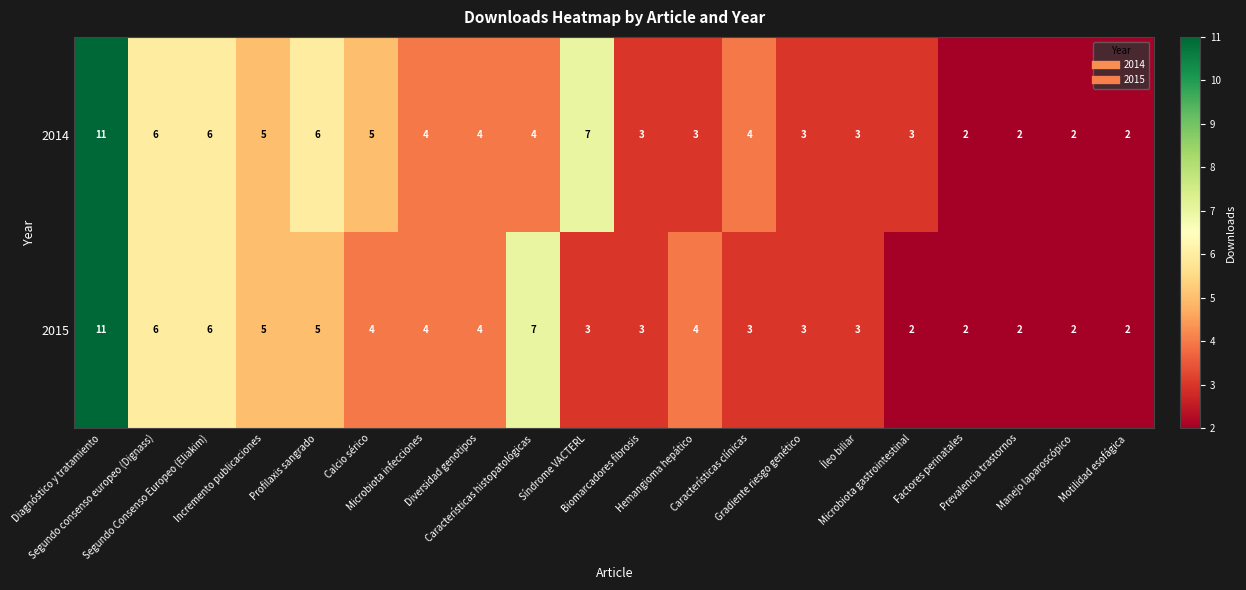

Rank the series by their average value, from lowest to highest.

2015, 2014